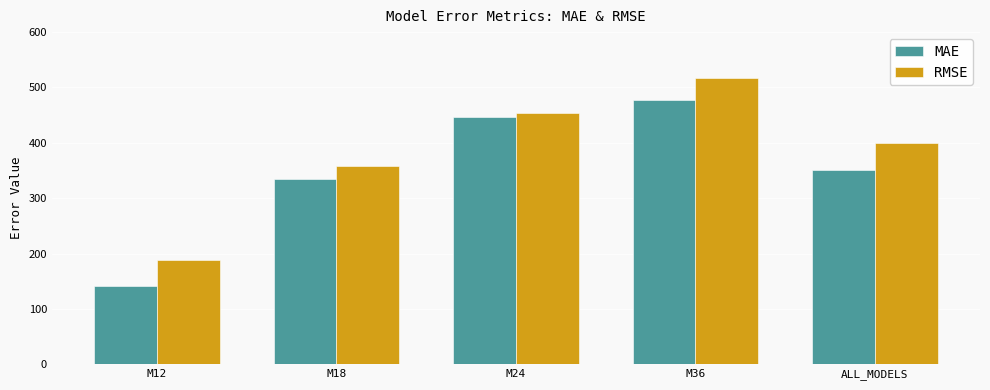

Between M24 and M36, which series saw the biggest shift?

RMSE